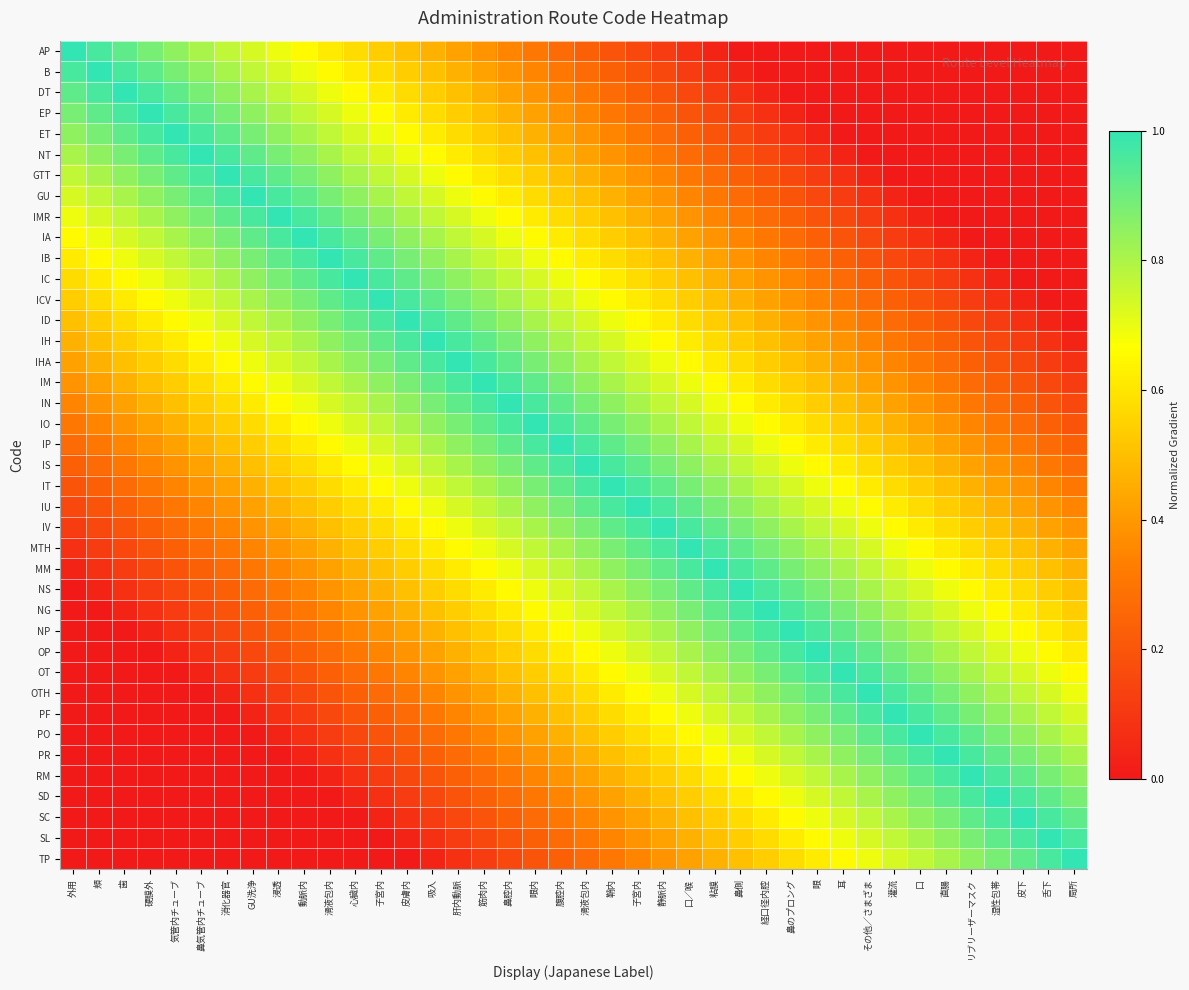

What is the total value across all series at 肝内動脈?

23.8